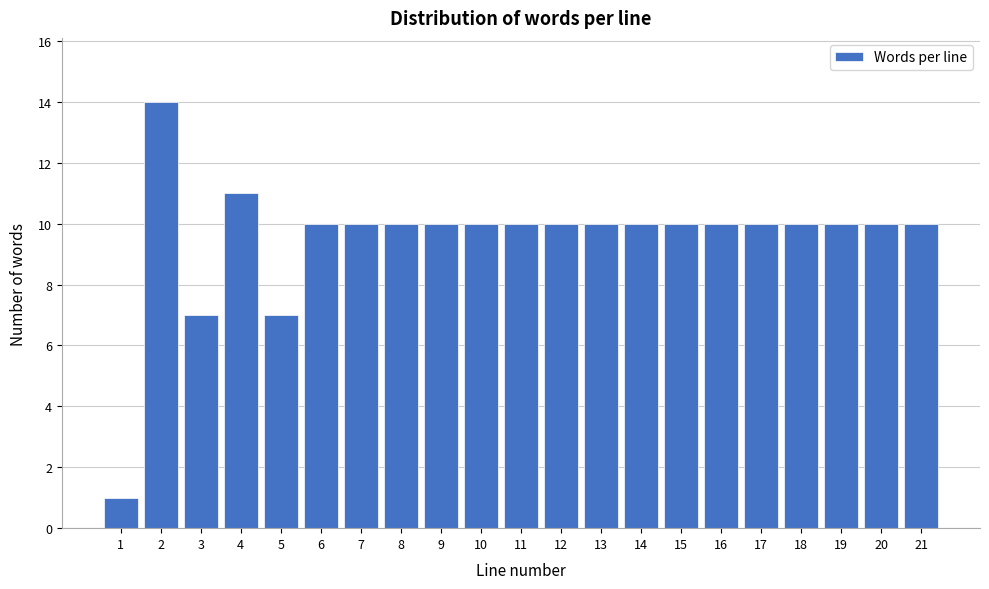

Reading left to right, extract all data points from this chart.

1	14	7	11	7	10	10	10	10	10	10	10	10	10	10	10	10	10	10	10	10